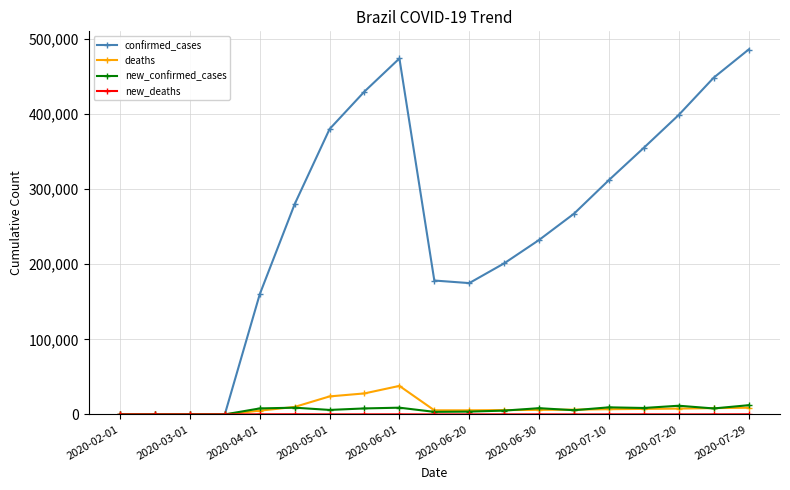

Which series has the largest total across all categories?

confirmed_cases